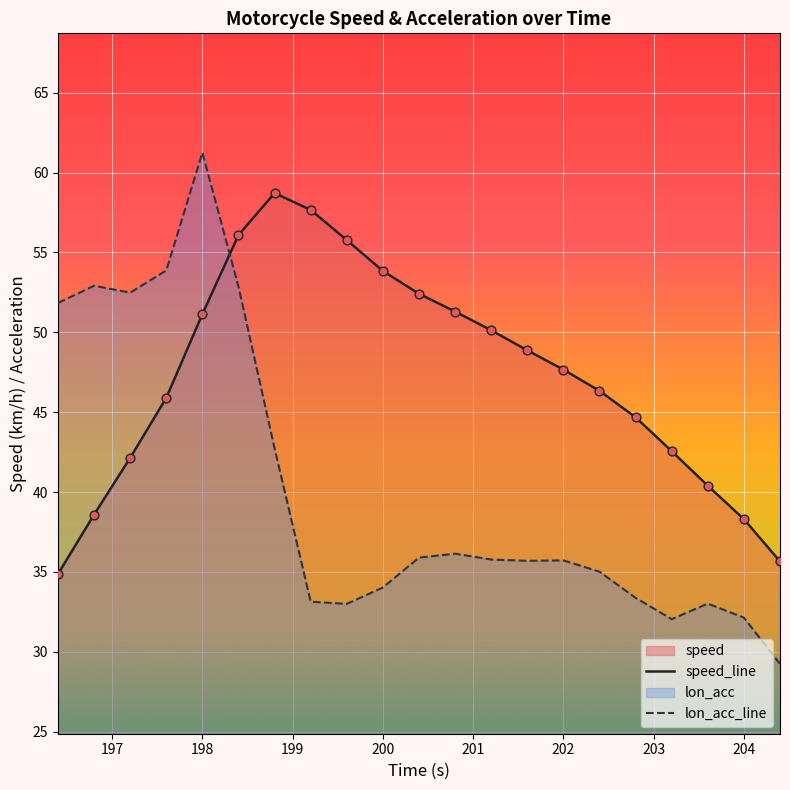

Which series has the largest total across all categories?

speed_line